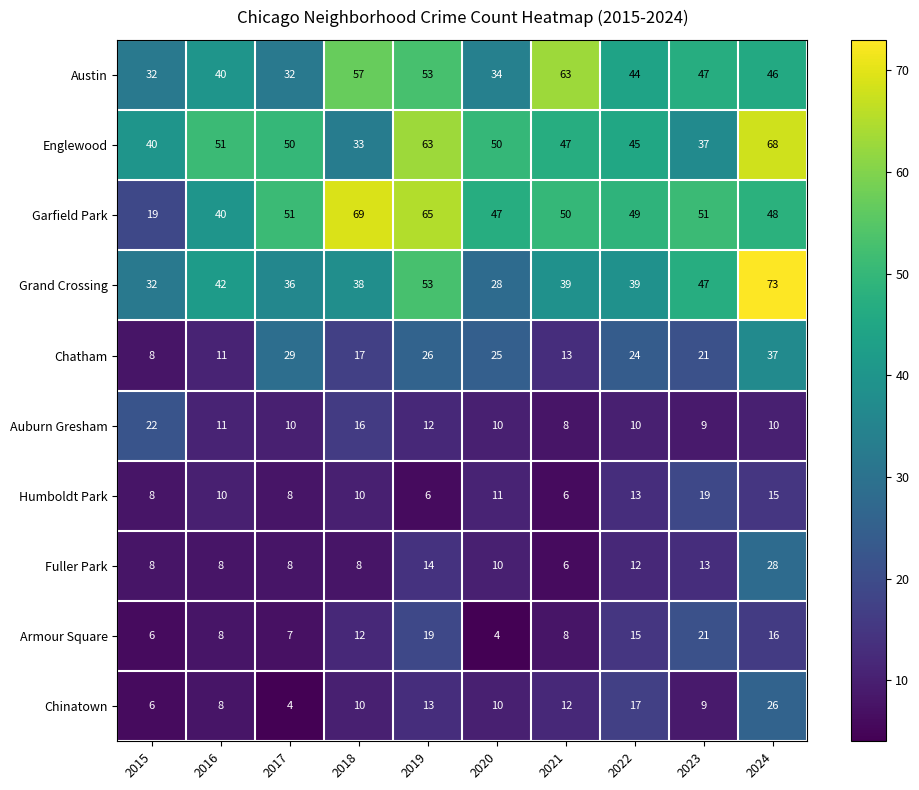

The value of Grand Crossing at 2024 is 98. True or false?

False